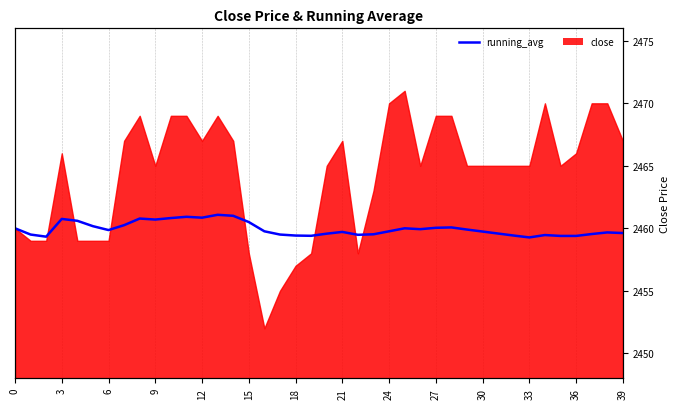

Reading right to left, what are all the values shown in this chart?

2459.6	2459.7	2459.5	2459.4	2459.4	2459.5	2459.3	2459.4	2459.6	2459.7	2459.9	2460.1	2460.0	2459.9	2460.0	2459.8	2459.5	2459.5	2459.7	2459.6	2459.4	2459.4	2459.5	2459.8	2460.5	2461.0	2461.1	2460.8	2460.9	2460.8	2460.7	2460.8	2460.2	2459.9	2460.2	2460.6	2460.8	2459.3	2459.5	2460.0